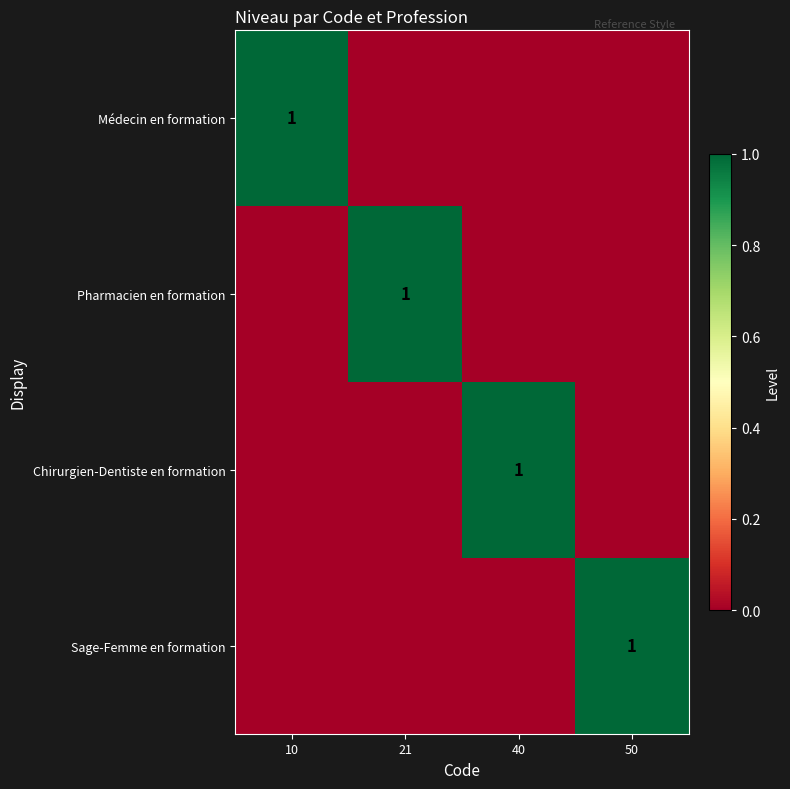

The Pharmacien en formation series shows 2 at 21. True or false?

False